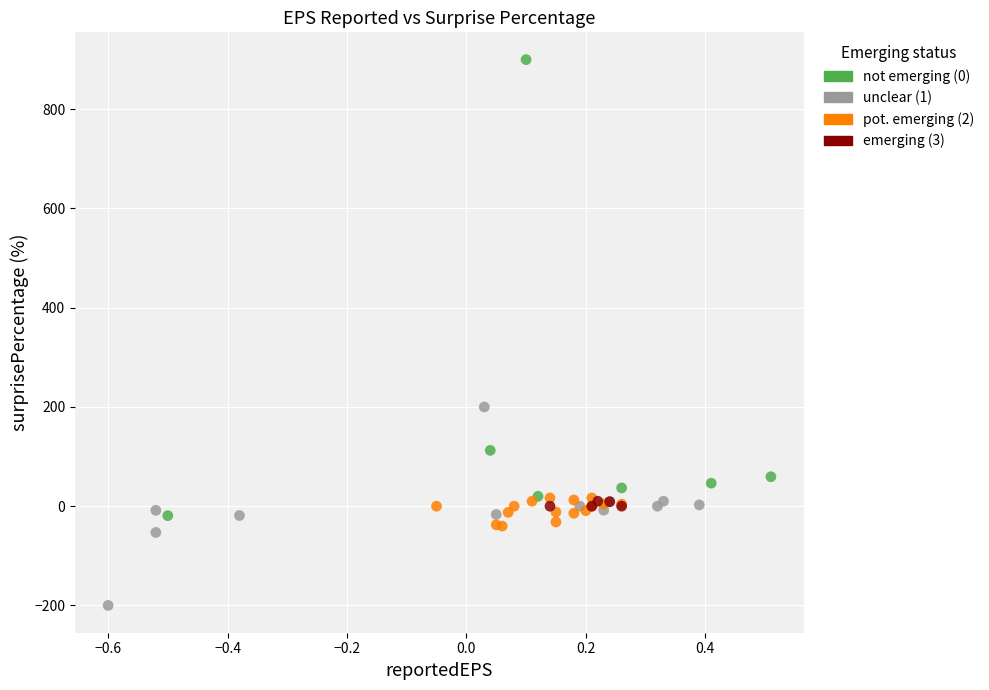

Which series reaches the maximum Y coordinate?

not emerging (0)